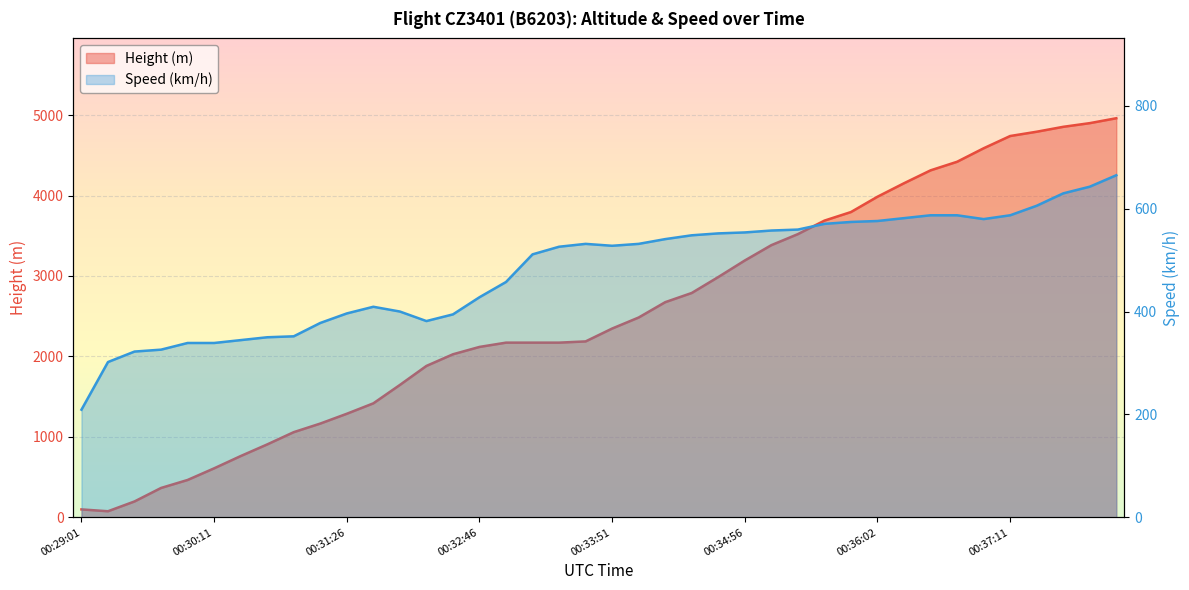

What is the difference between the highest and lowest values at 00:31:42?

1008.0